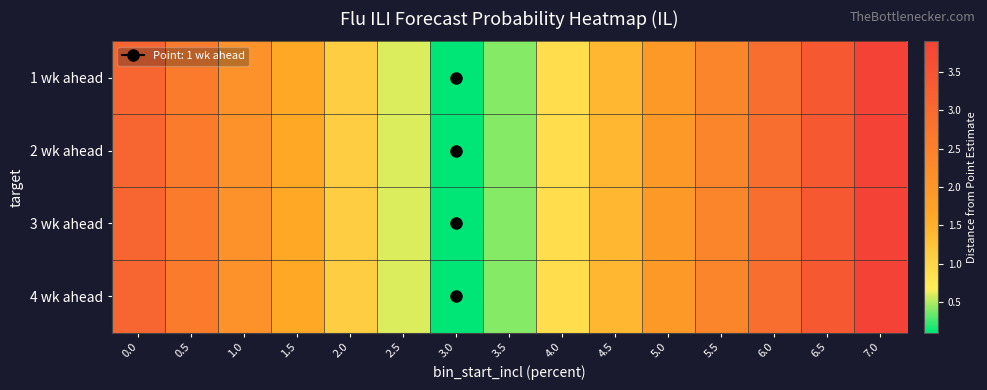

At how many categories does at least one series exceed 3?

3